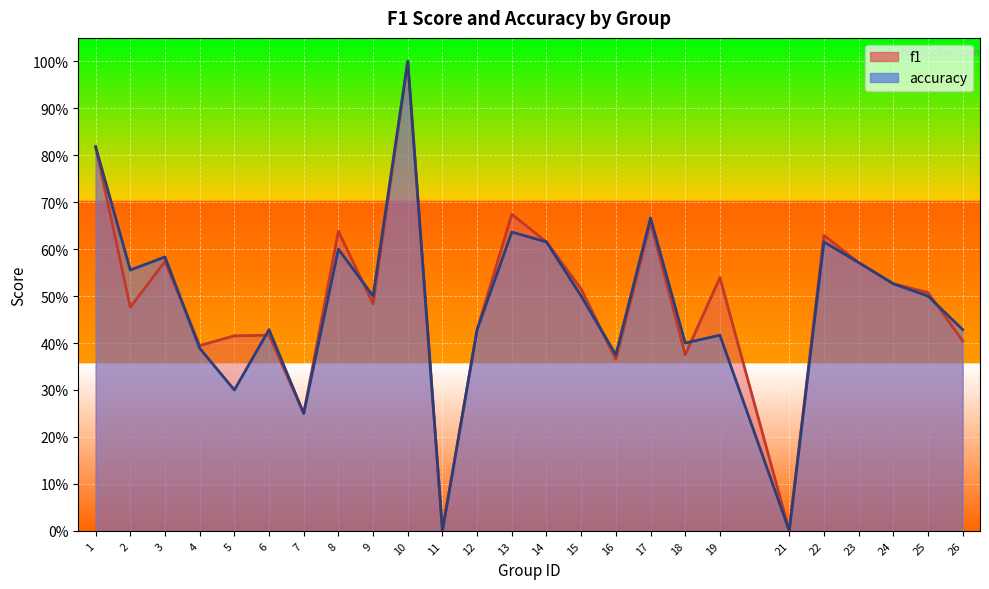

Reading left to right, what are all the values shown in this chart?

f1: 0.8	0.5	0.6	0.4	0.4	0.4	0.2	0.6	0.5	1.0	0.0	0.4	0.7	0.6	0.5	0.4	0.7	0.4	0.5	0.0	0.6	0.6	0.5	0.5	0.4
accuracy: 0.8	0.6	0.6	0.4	0.3	0.4	0.2	0.6	0.5	1.0	0.0	0.4	0.6	0.6	0.5	0.4	0.7	0.4	0.4	0.0	0.6	0.6	0.5	0.5	0.4